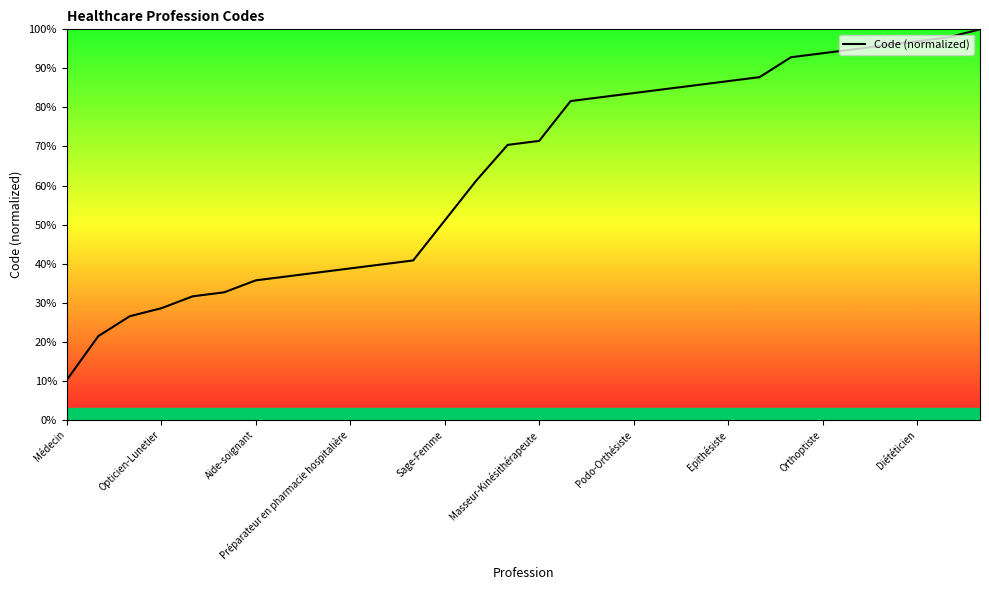

What is the minimum value shown in the chart?

10.2